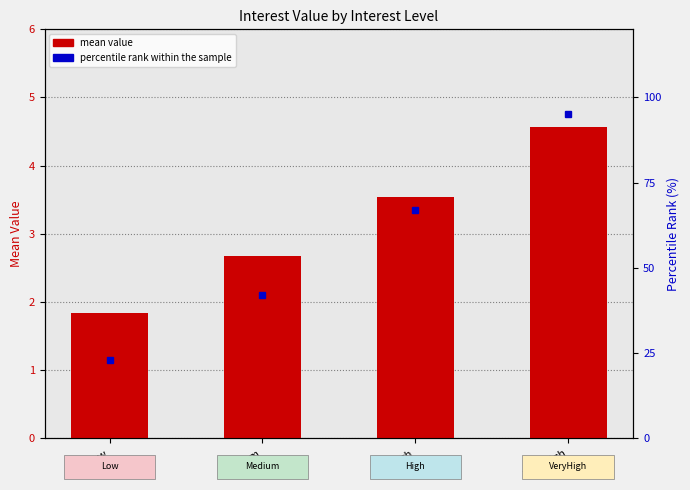

Between VeryHigh and Low, which is larger?

VeryHigh